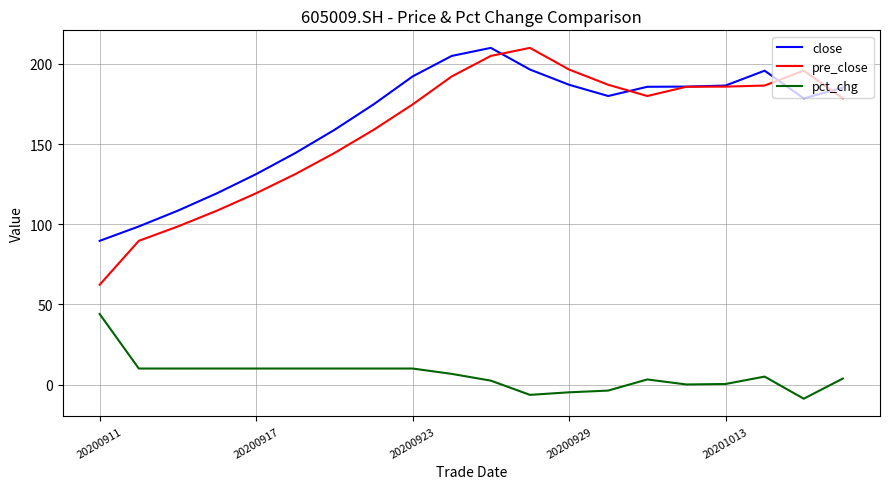

Which series has the widest spread of values?

pre_close